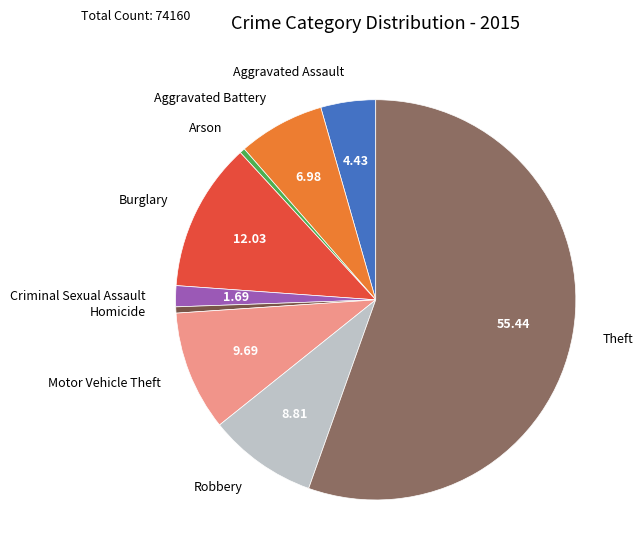

The Theft slice represents 70% of the pie. True or false?

False